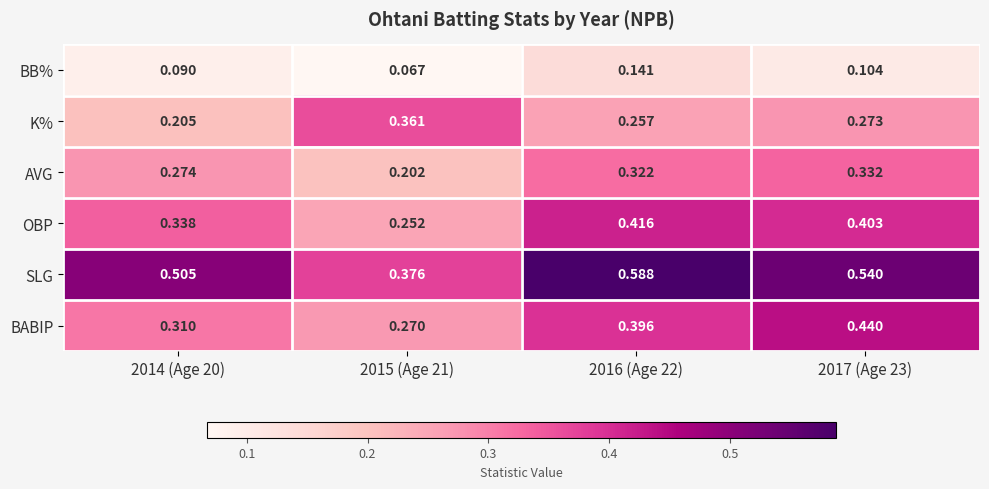

Rank the series by their maximum value, from highest to lowest.

SLG, BABIP, OBP, K%, AVG, BB%